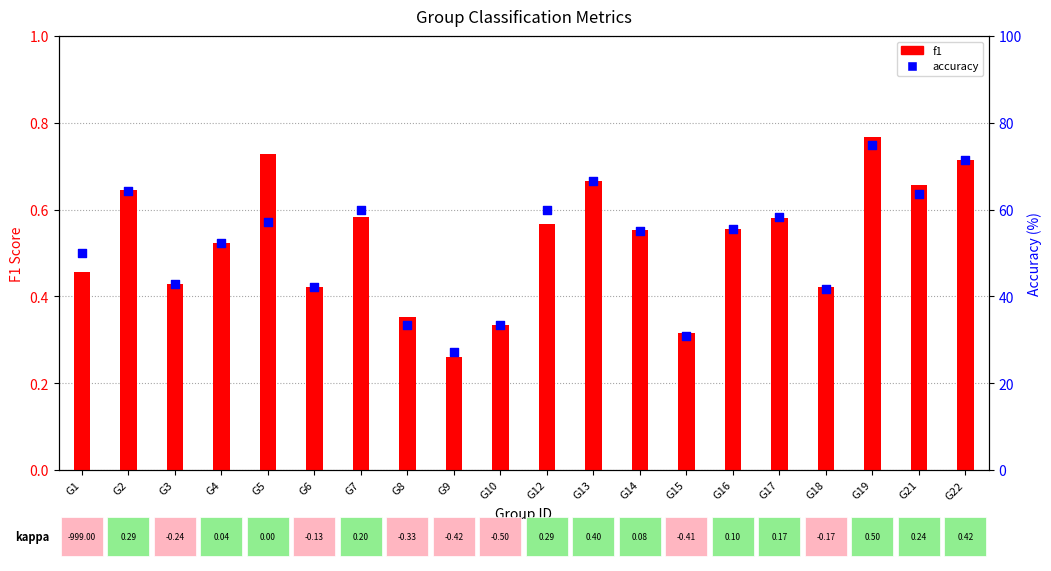

Is the value of f1 at G22 greater than the value of accuracy (% right axis) at G3?

No